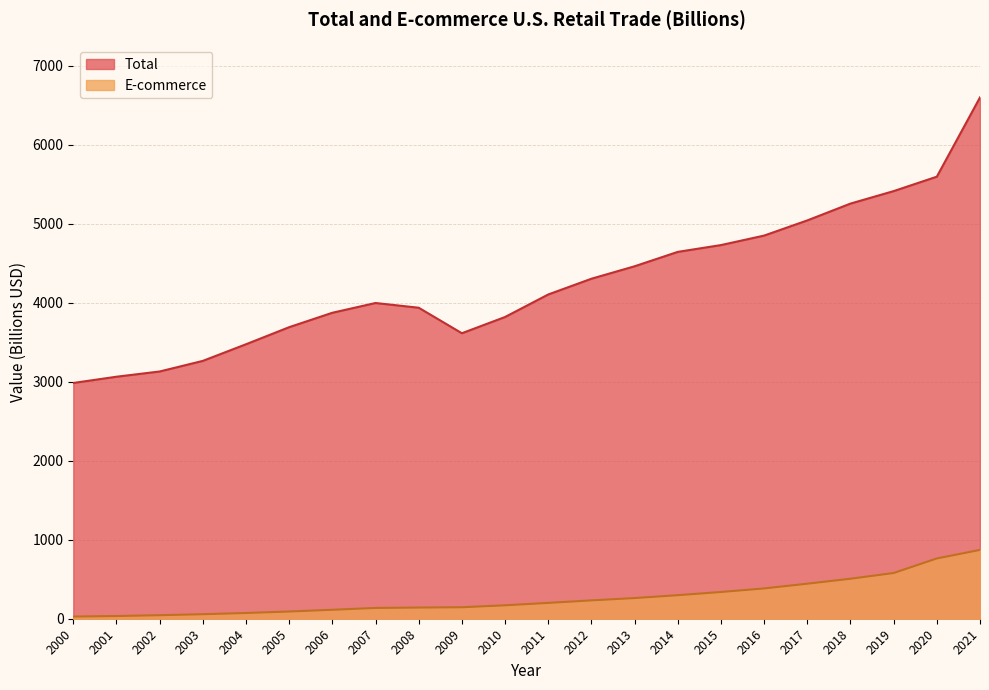

At which label does Total first exceed 4102?

2011